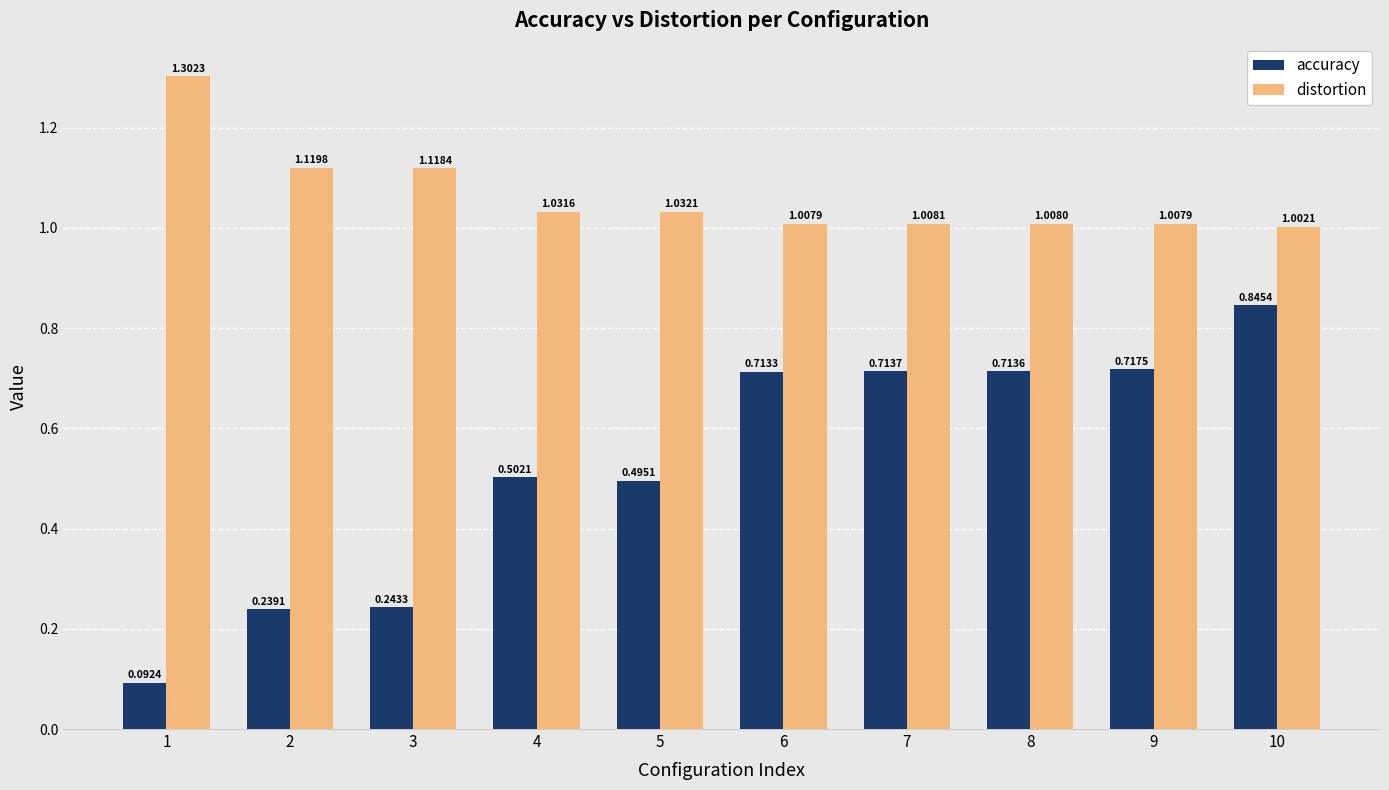

Which series has the largest total across all categories?

distortion